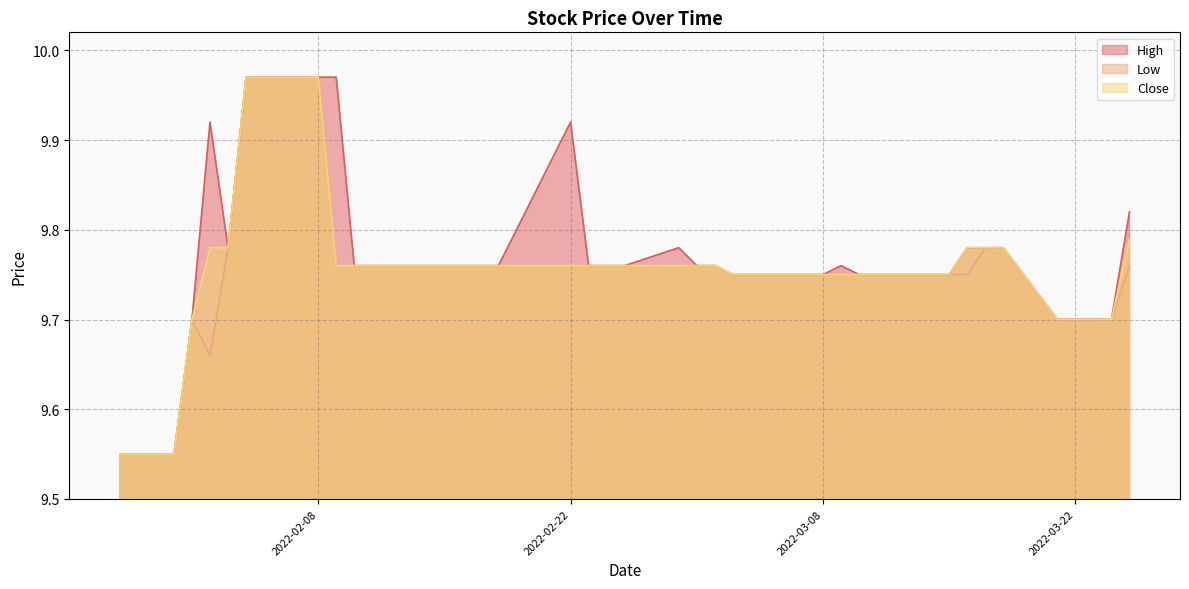

True or false: High has a value of 10.0 at 2022-02-08.

True